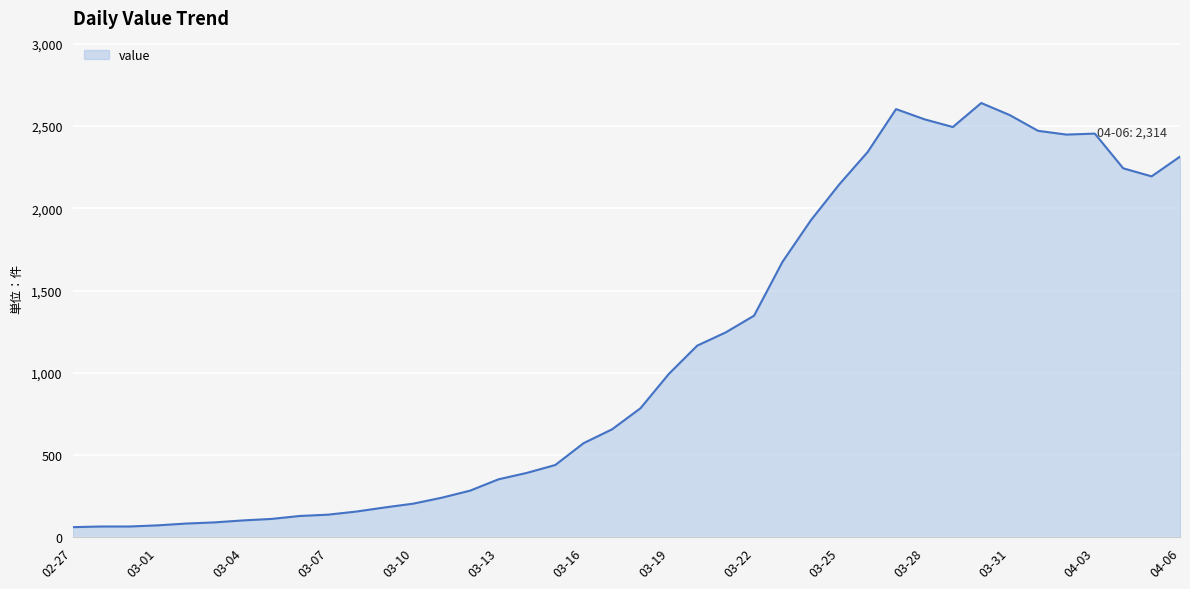

What is the maximum value shown in the chart?

2640